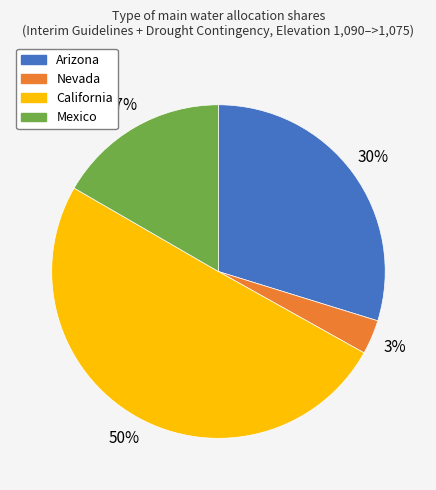

To the nearest percent, what is the difference between the largest and smallest slice percentages?

47%